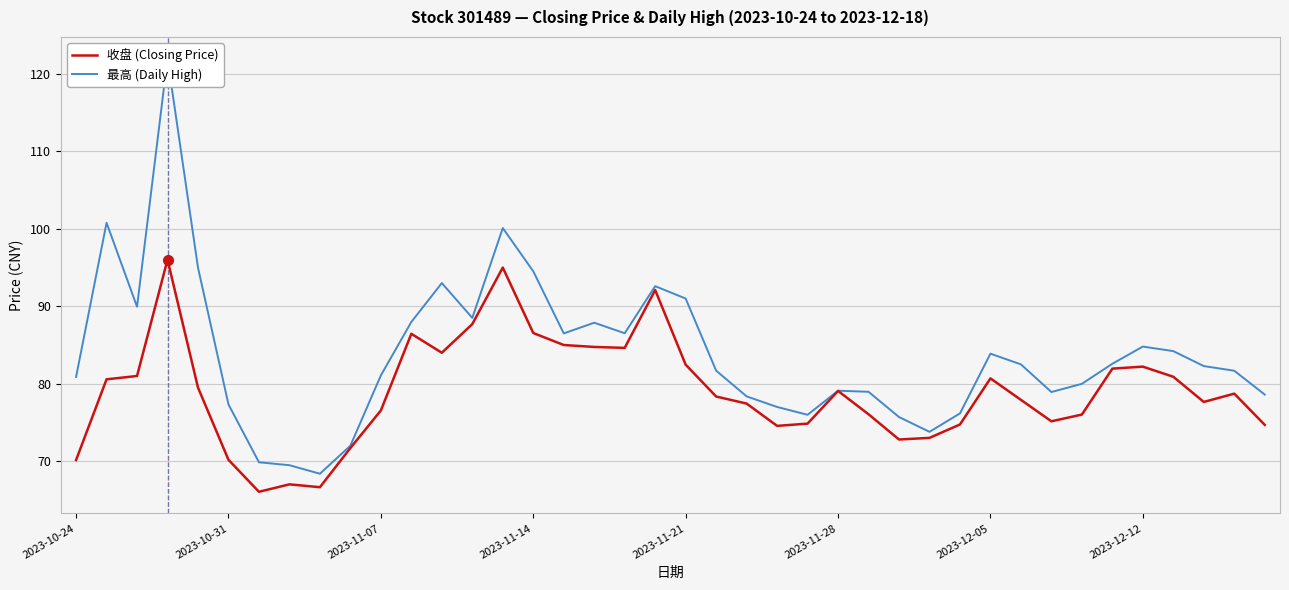

Rank the series at 2023-11-07 from highest to lowest value.

最高 (Daily High), 收盘 (Closing Price)